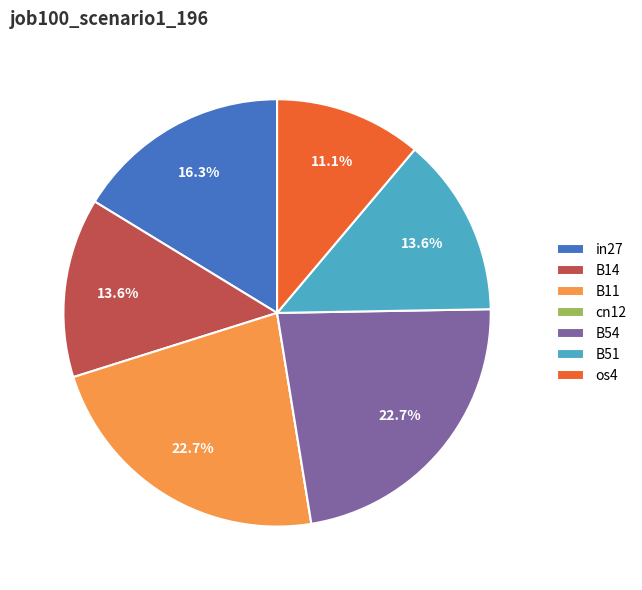

Does B54 account for over 50% of the chart?

No